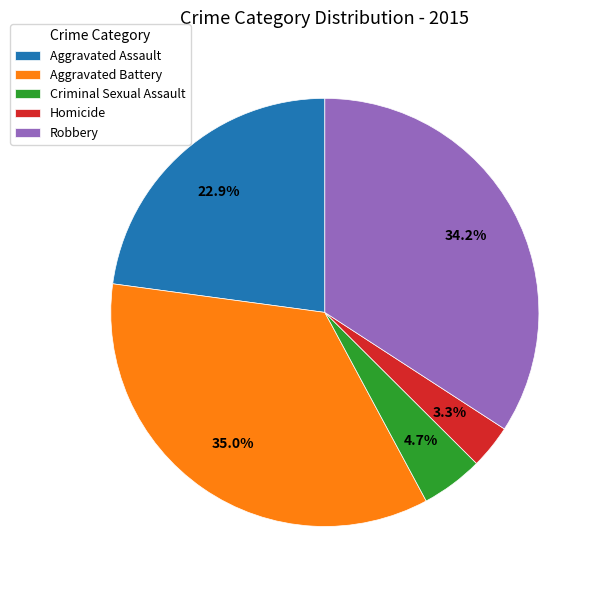

Does any single category account for the majority?

No